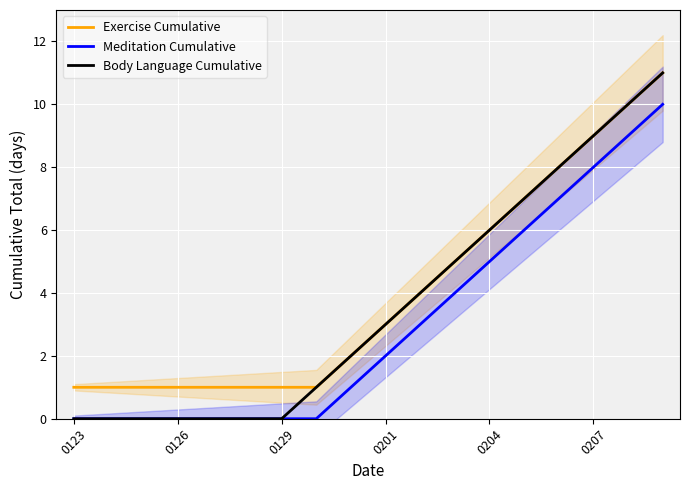

True or false: Body Language Cumulative and Exercise Cumulative cross at least once.

False